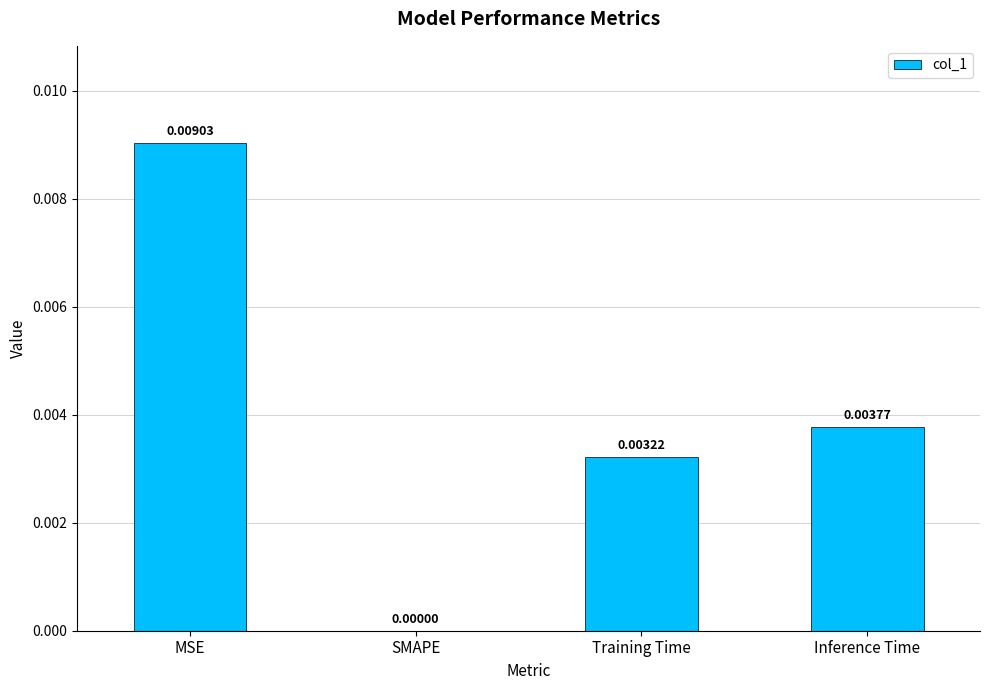

Between MSE and Inference Time, which is larger?

MSE